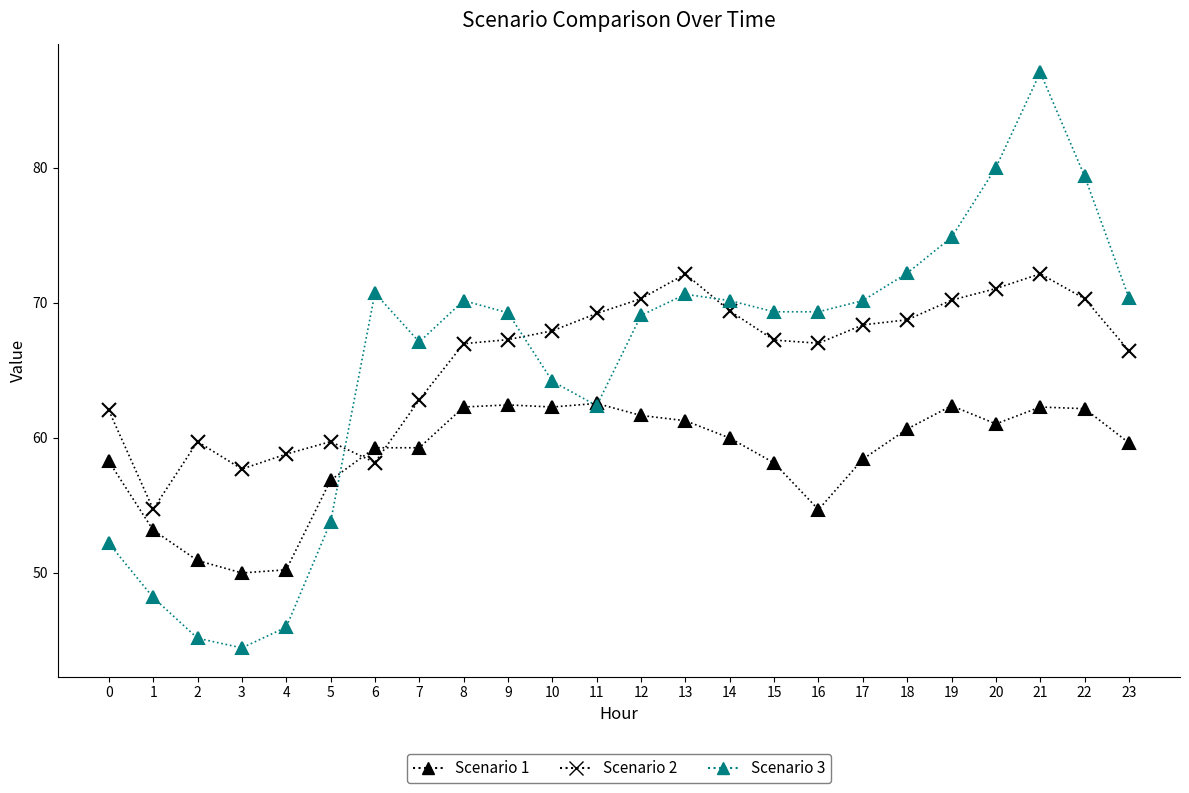

Does the chart display data point markers on the line(s)?

Yes